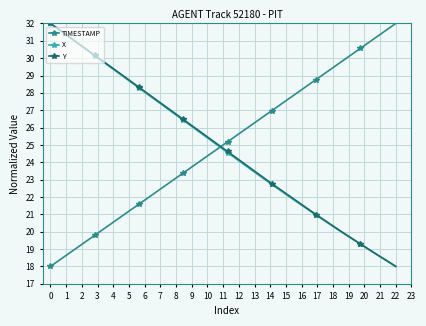

Is this an area chart (filled region under the line)?

No